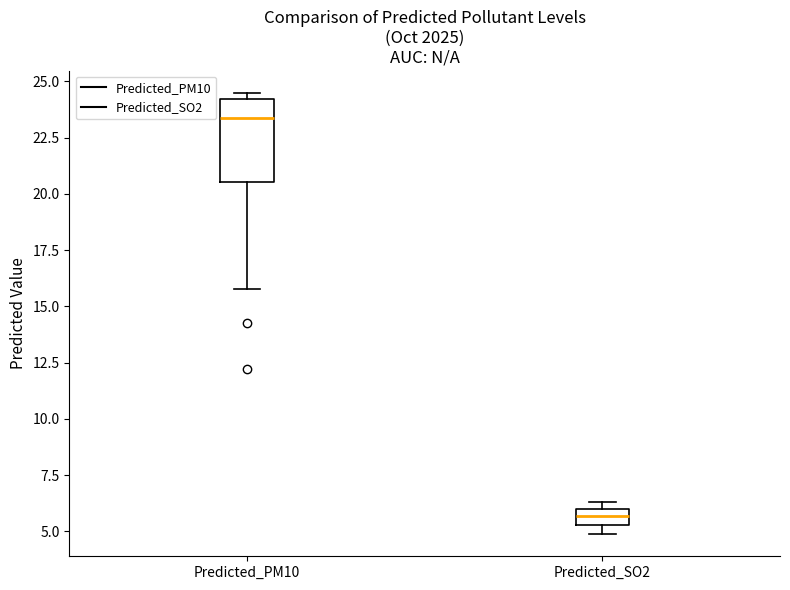

Which box has the lowest median line?

Predicted_SO2